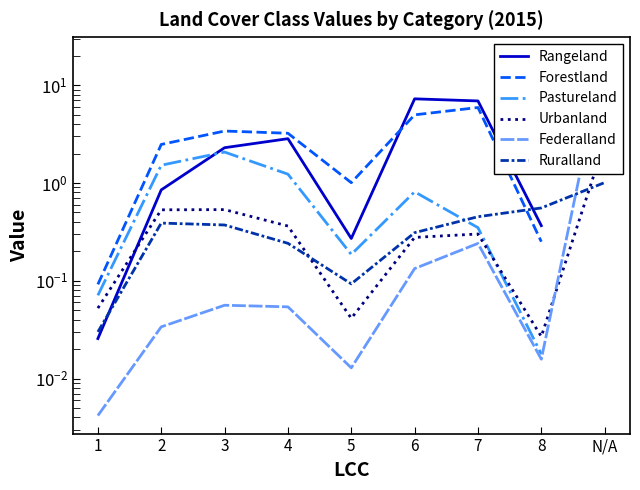

The value of Rangeland at 5 is 0.3. True or false?

True